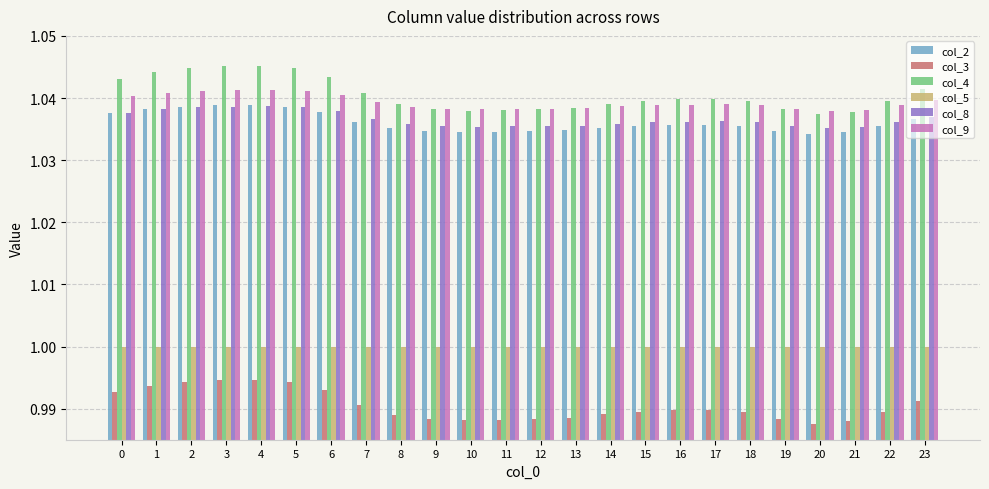

At how many categories does at least one series exceed 0?

24